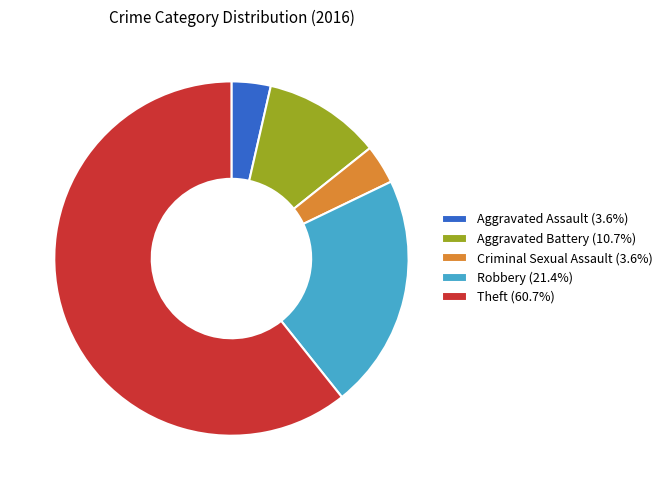

Is the sum of Aggravated Assault (3.6%) and Robbery (21.4%) greater than half?

No